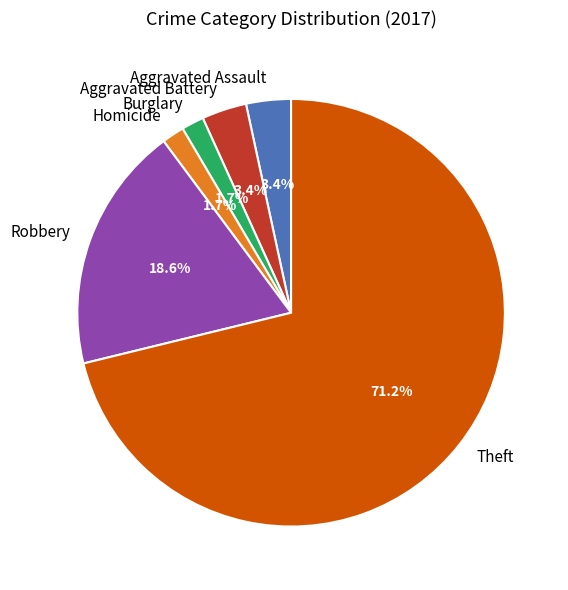

Which category has the biggest portion of the pie?

Theft